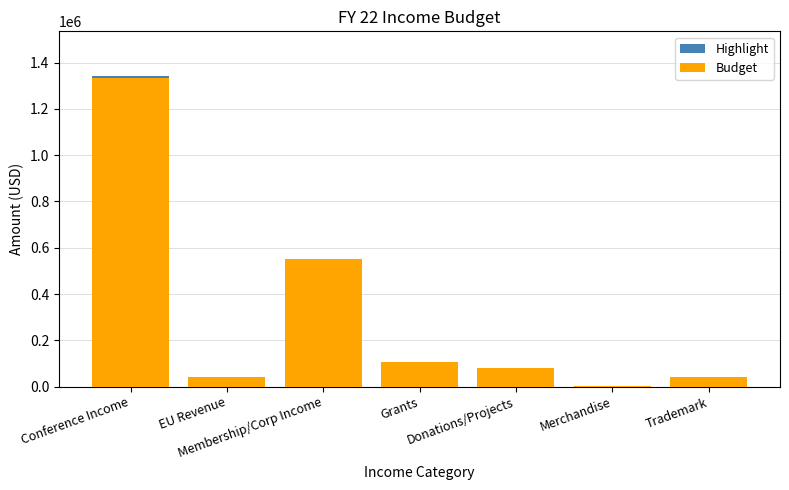

Is it true that Budget equals 550000 at Membership/Corp Income?

True